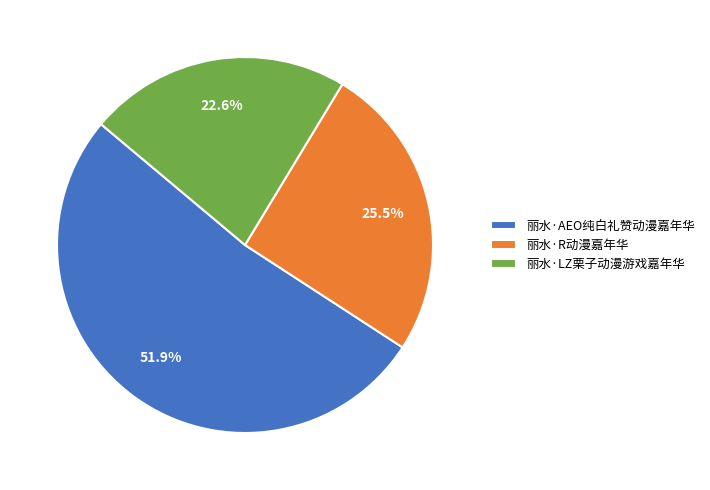

Which category has the smallest portion of the pie?

丽水·LZ栗子动漫游戏嘉年华